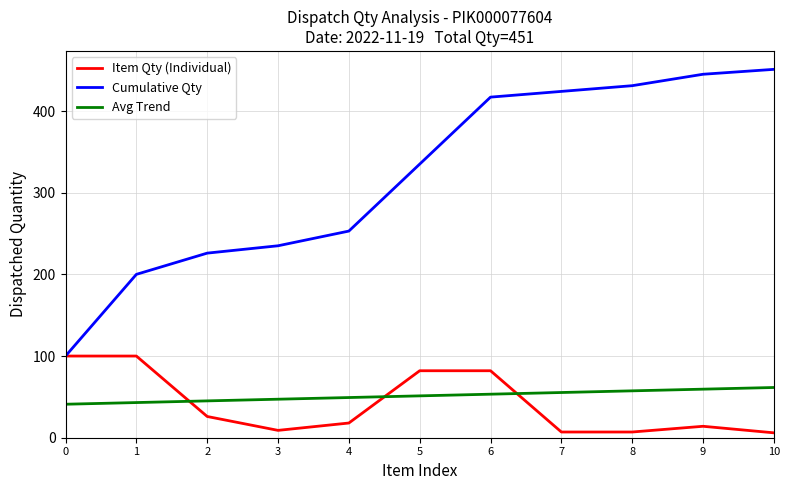

The value of Item Qty (Individual) at 9 is 14.0. True or false?

True